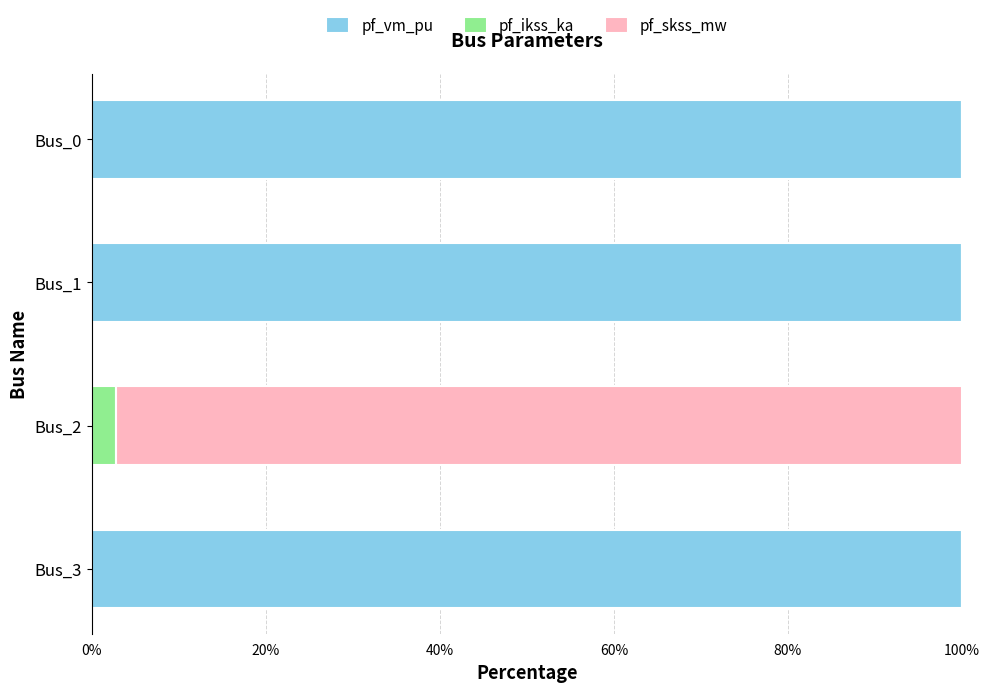

What is the total value across all series at Bus_0?

100.0